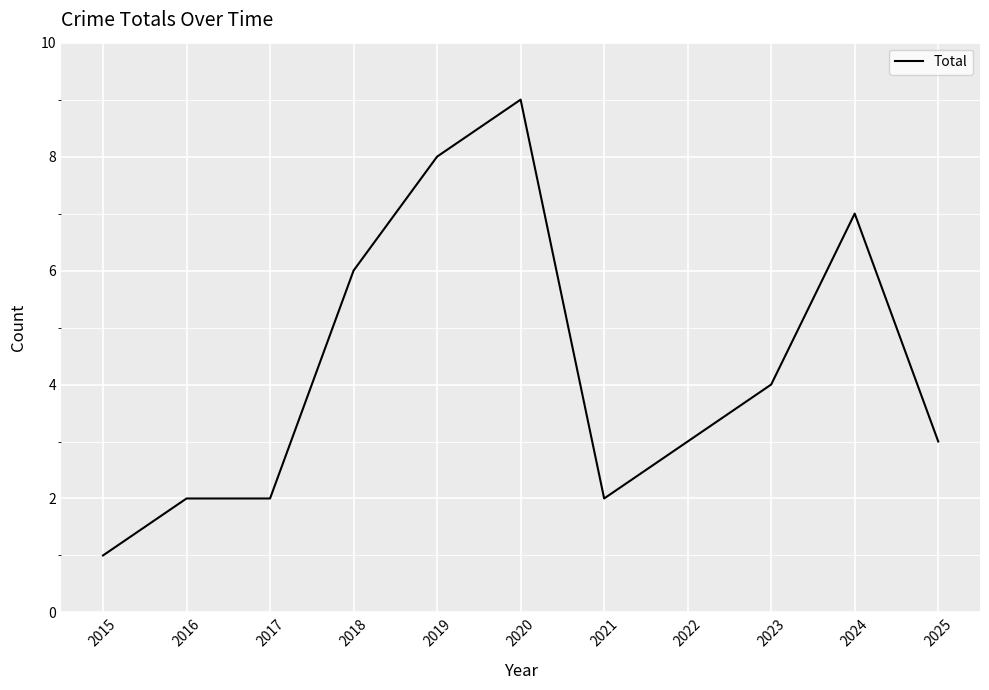

What is the difference between the maximum and minimum values?

8